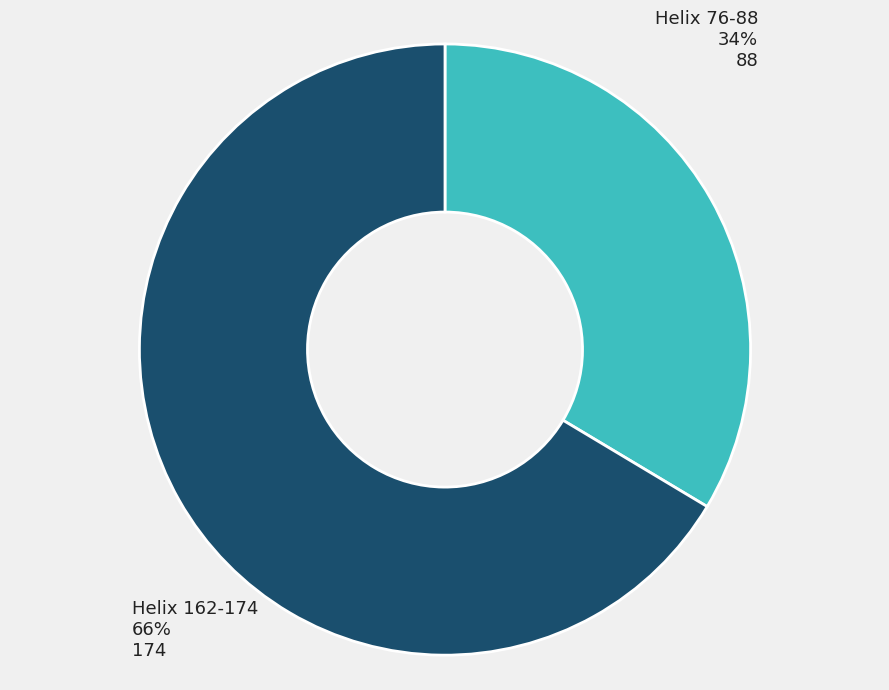

The Helix 162-174 slice represents 66% of the pie. True or false?

True